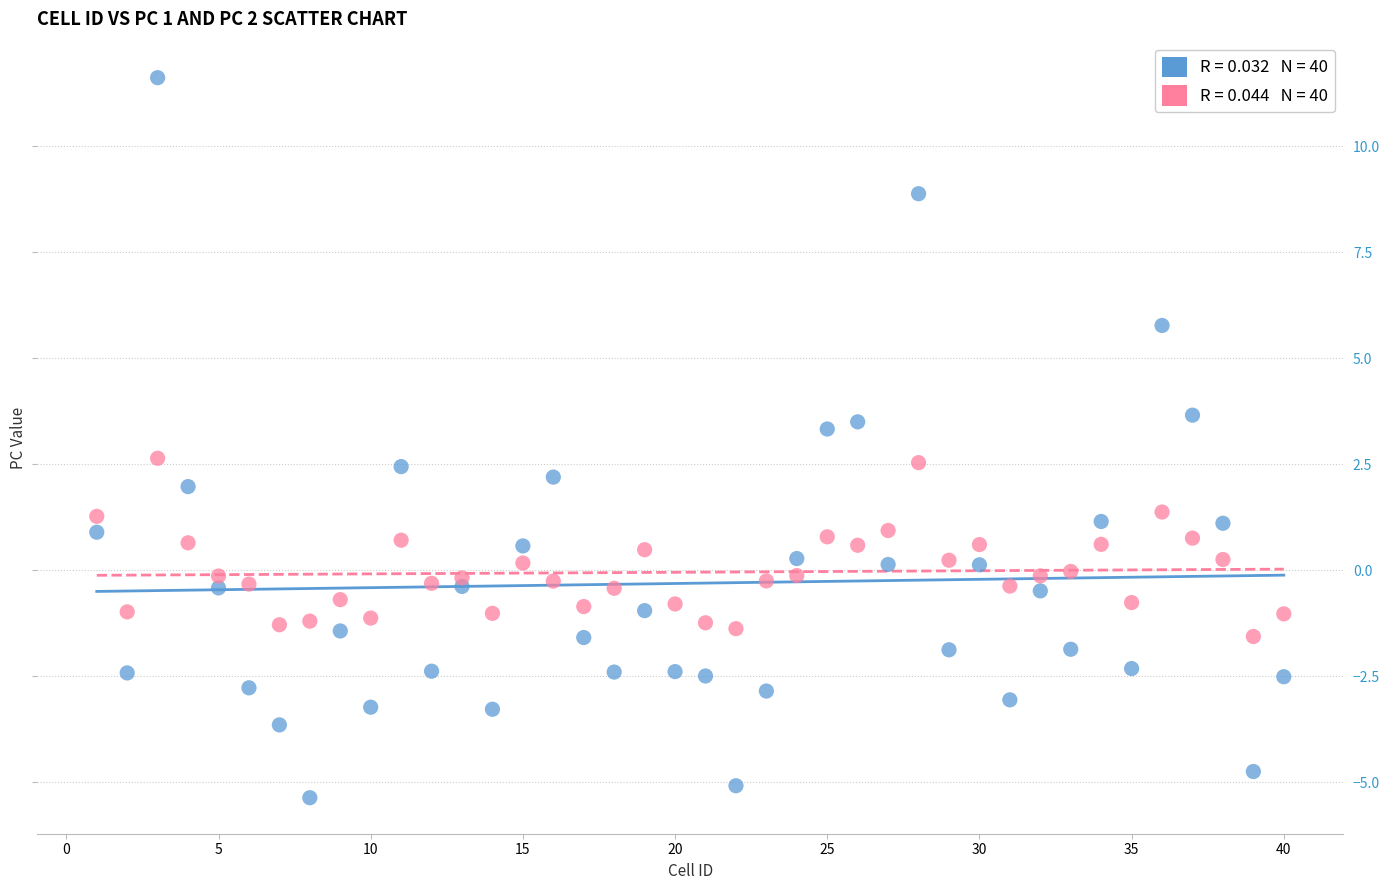

Across all data points, what is the range of Y values (max minus min)?

17.0